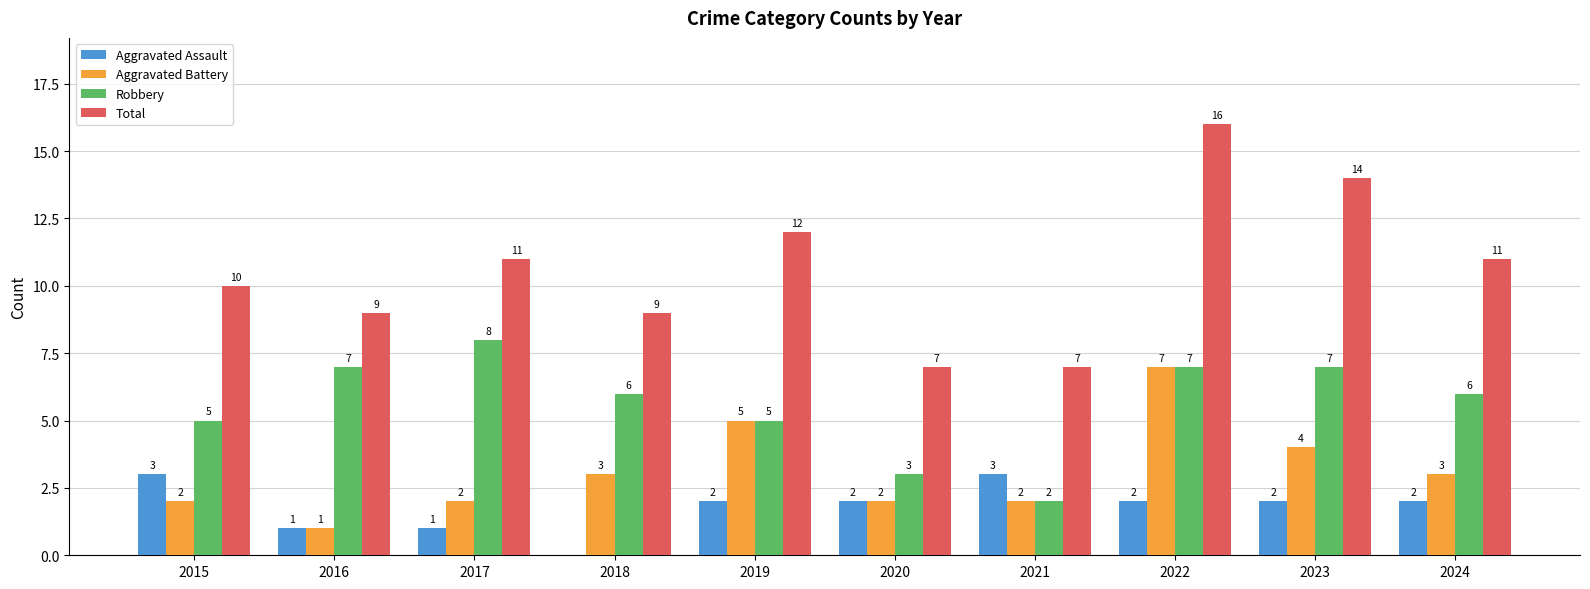

Reading left to right, extract all data points from this chart.

Aggravated Assault: 2015=3	2016=1	2017=1	2018=0	2019=2	2020=2	2021=3	2022=2	2023=2	2024=2
Aggravated Battery: 2015=2	2016=1	2017=2	2018=3	2019=5	2020=2	2021=2	2022=7	2023=4	2024=3
Robbery: 2015=5	2016=7	2017=8	2018=6	2019=5	2020=3	2021=2	2022=7	2023=7	2024=6
Total: 2015=10	2016=9	2017=11	2018=9	2019=12	2020=7	2021=7	2022=16	2023=14	2024=11